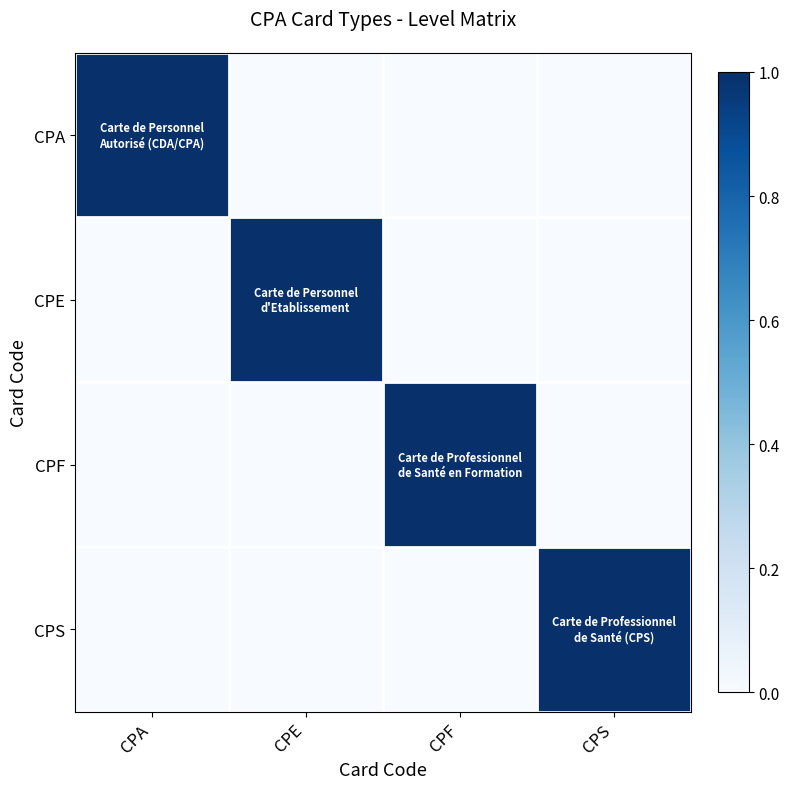

What is the total value across all series at CPF?

1